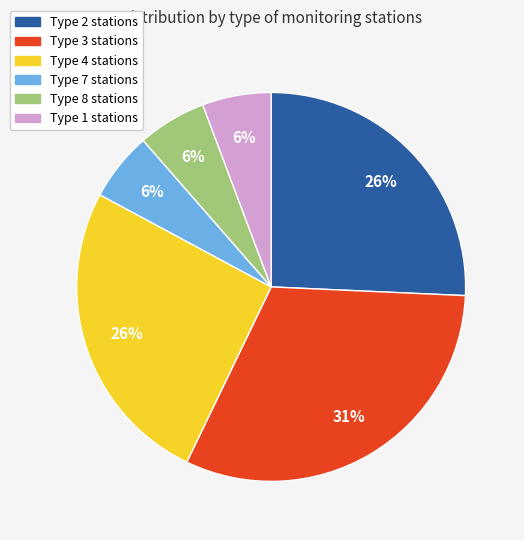

Does any single category account for the majority?

No